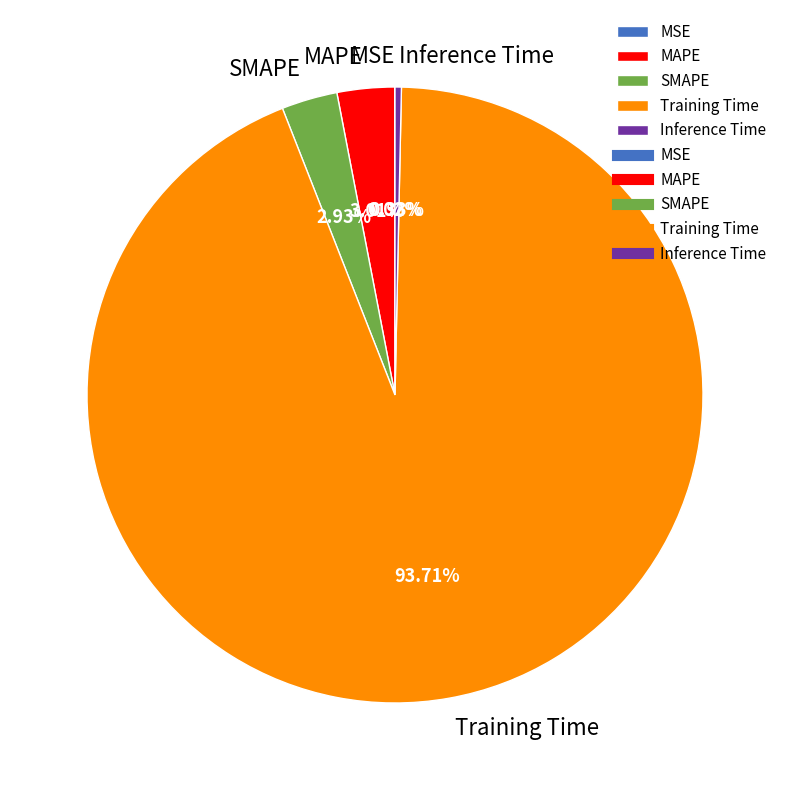

Which slice is the largest?

Training Time